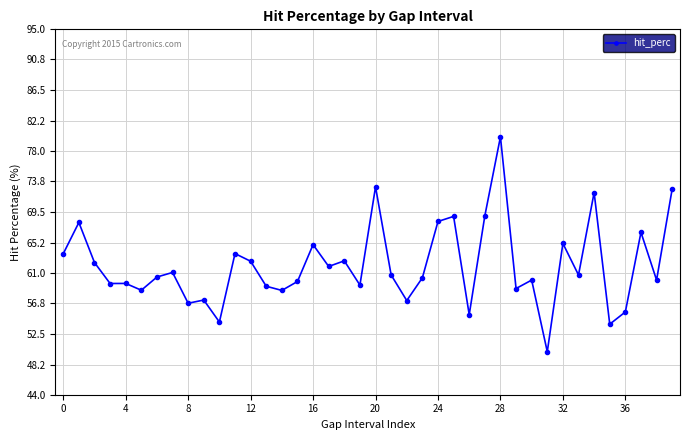

What is the difference between the second highest and second lowest values?

19.2